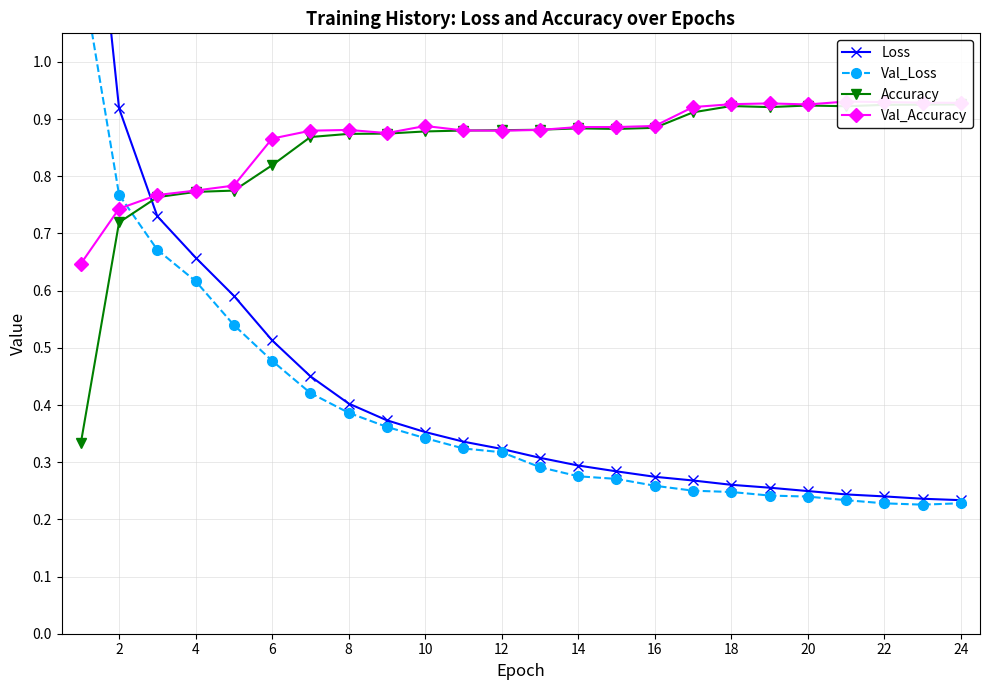

How many lines are shown in the chart?

4